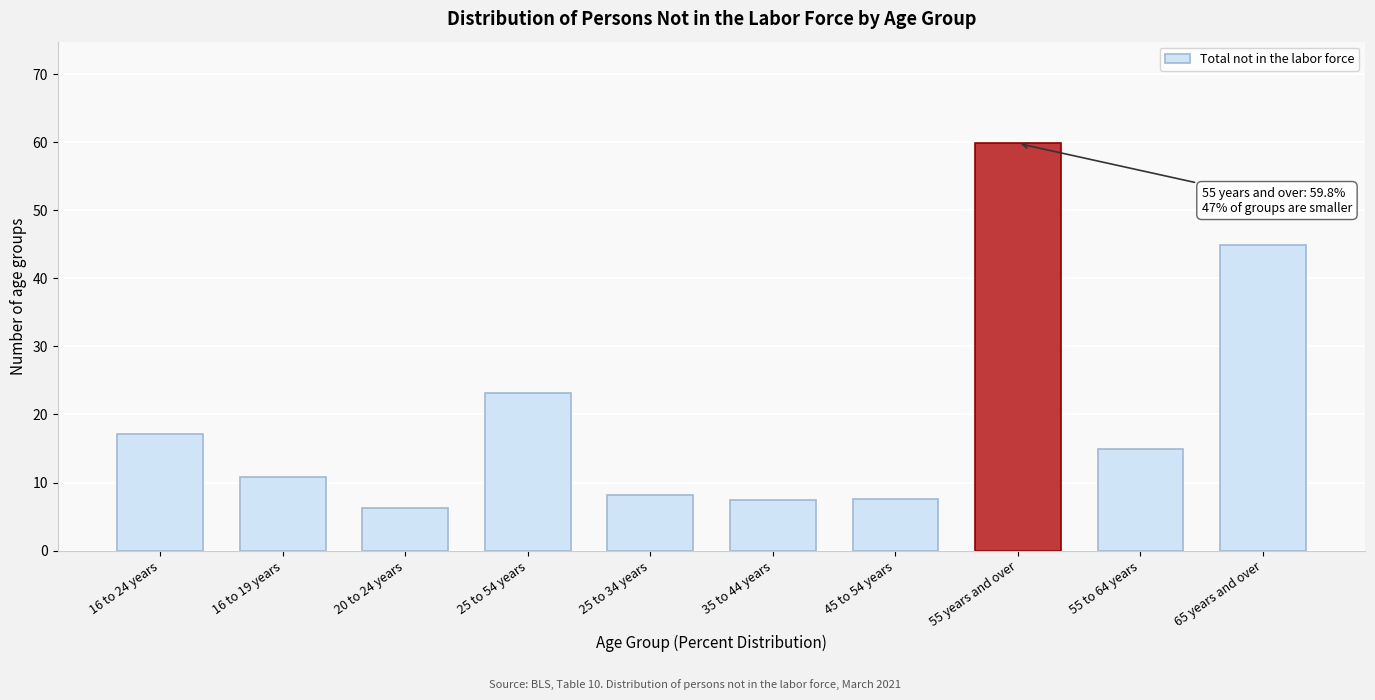

What value does the data have at 55 years and over?

59.8